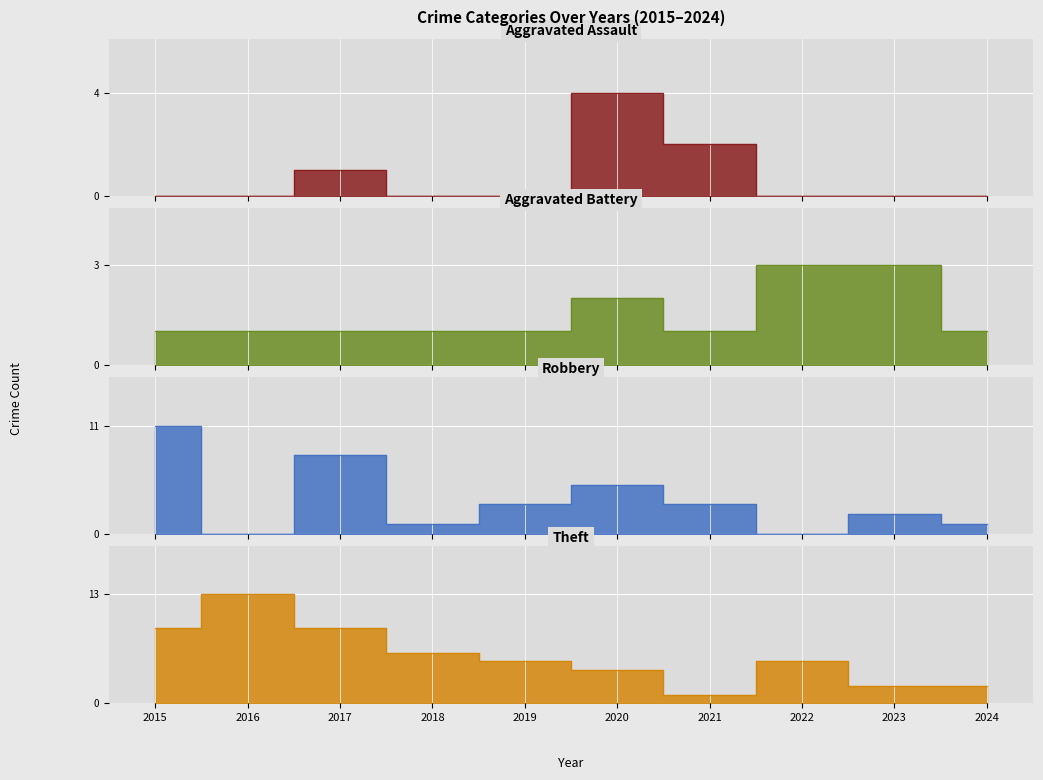

How many intersections are there between Theft and Aggravated Assault?

1